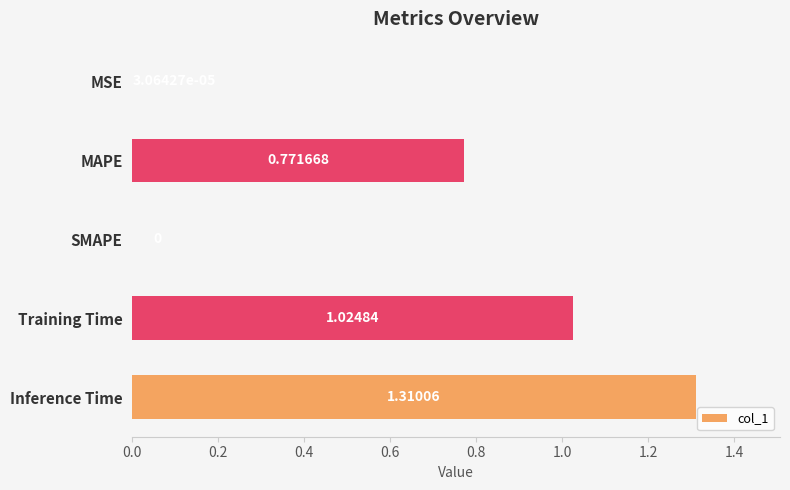

What is the sum of all values?

3.1